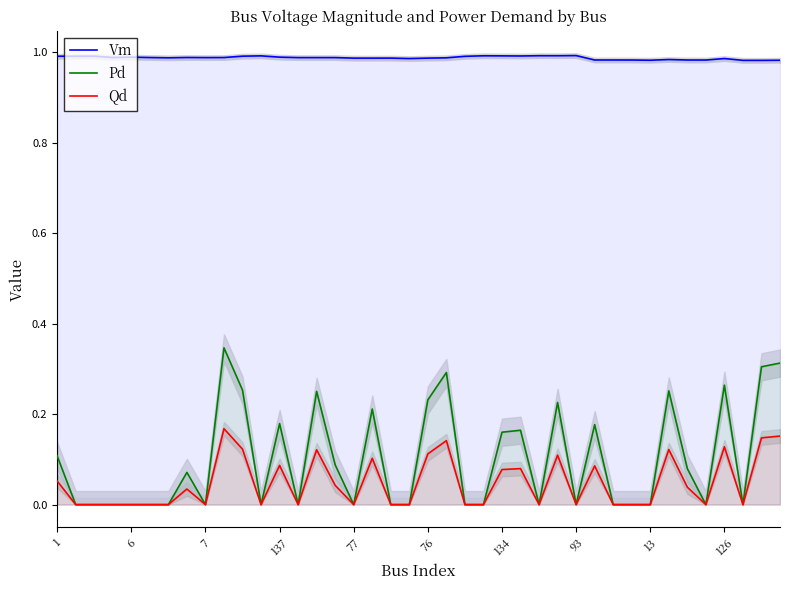

Count the number of data series in this chart.

3